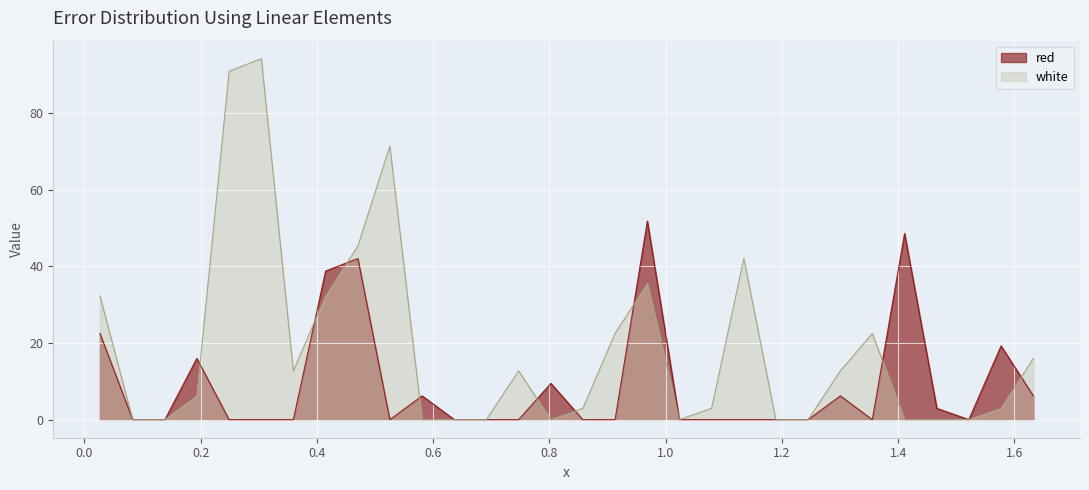

Where does the white series first go above 6?

0.0268